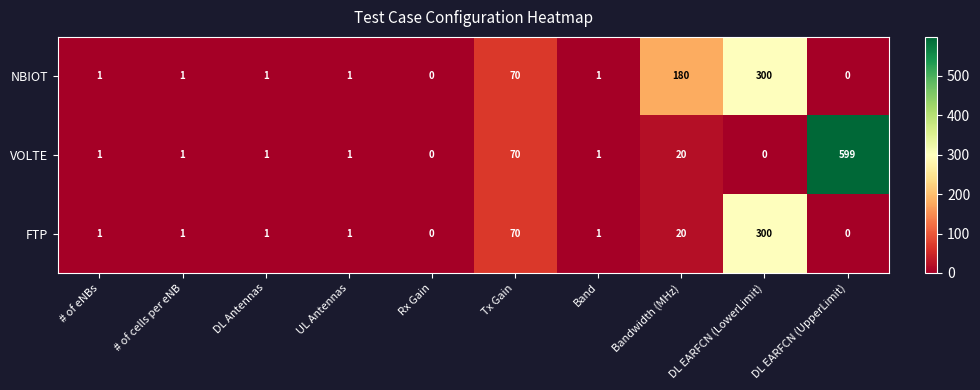

List the series in order of their overall mean, highest first.

VOLTE, NBIOT, FTP